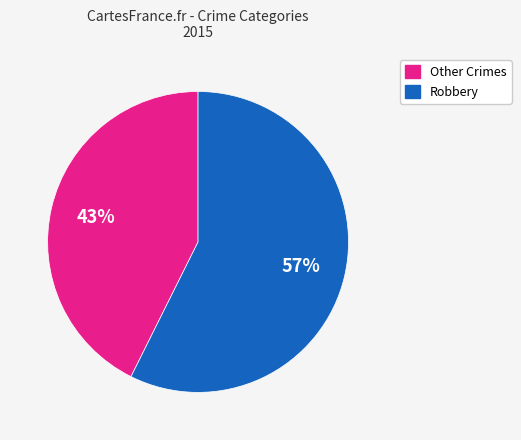

Is there a majority slice in this chart?

Yes